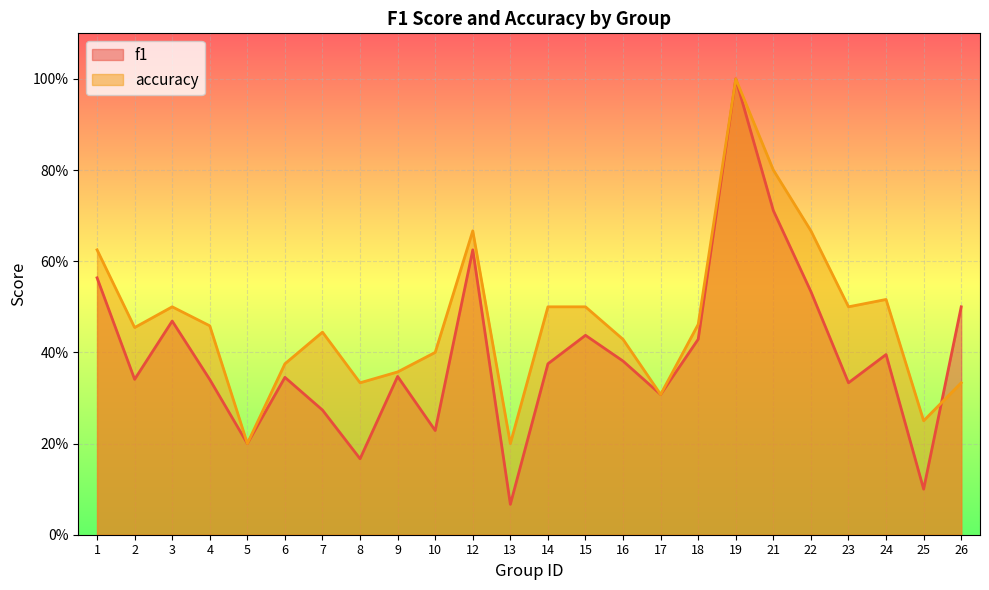

Where is the first local maximum for f1?

3